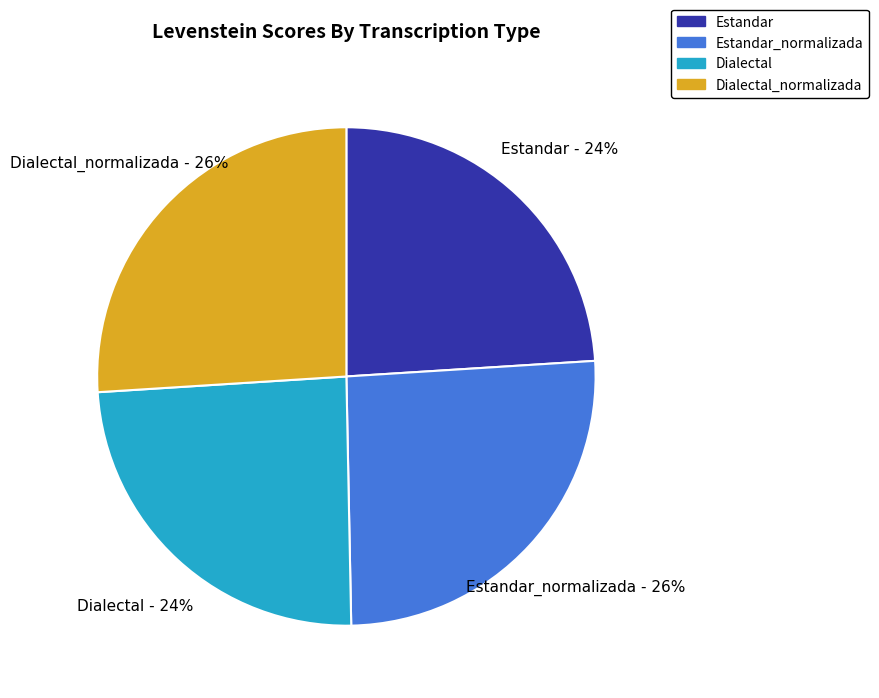

What is the ratio of the value at Estandar_normalizada to the value at Dialectal_normalizada?

1.0